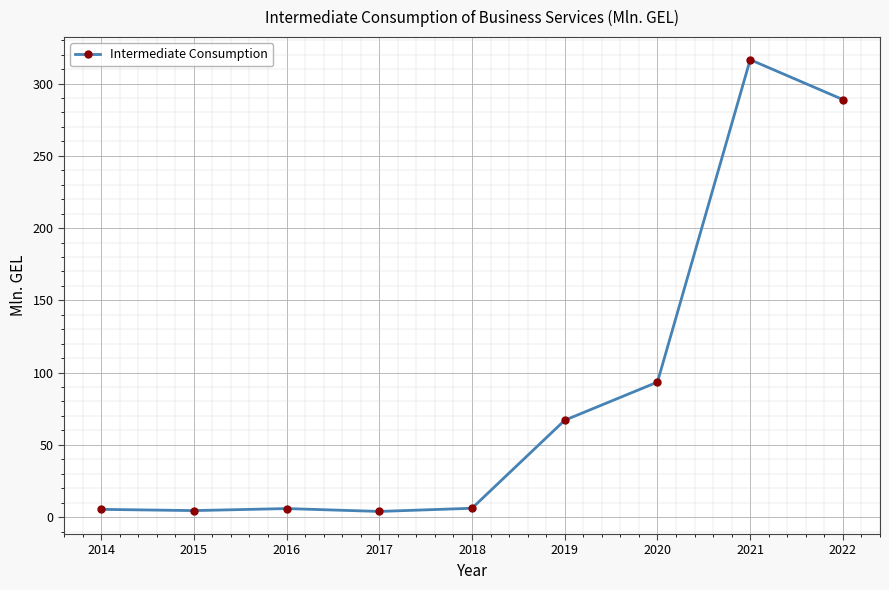

True or false: there are more than 0 points higher than both neighbors.

True